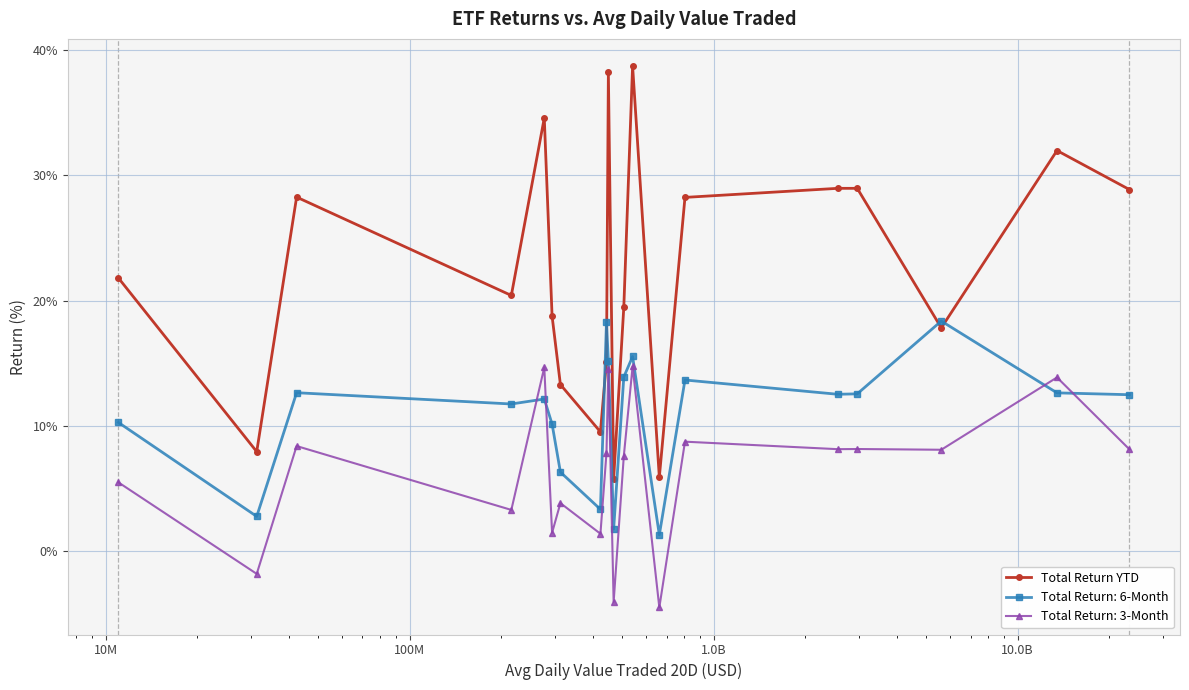

What is the difference between the maximum and minimum values in the Total Return: 6-Month series?

17.1